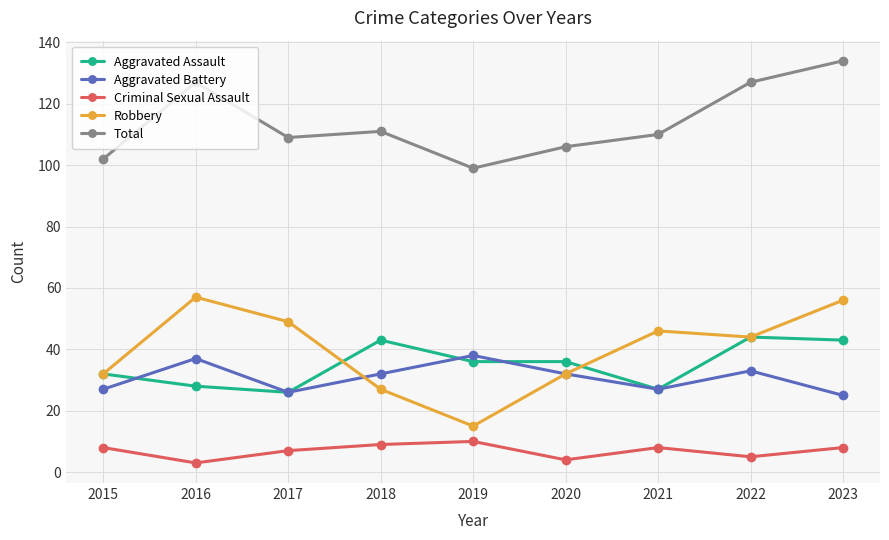

Reading left to right, extract all data points from this chart.

Aggravated Assault: 32	28	26	43	36	36	27	44	43
Aggravated Battery: 27	37	26	32	38	32	27	33	25
Criminal Sexual Assault: 8	3	7	9	10	4	8	5	8
Robbery: 32	57	49	27	15	32	46	44	56
Total: 102	127	109	111	99	106	110	127	134